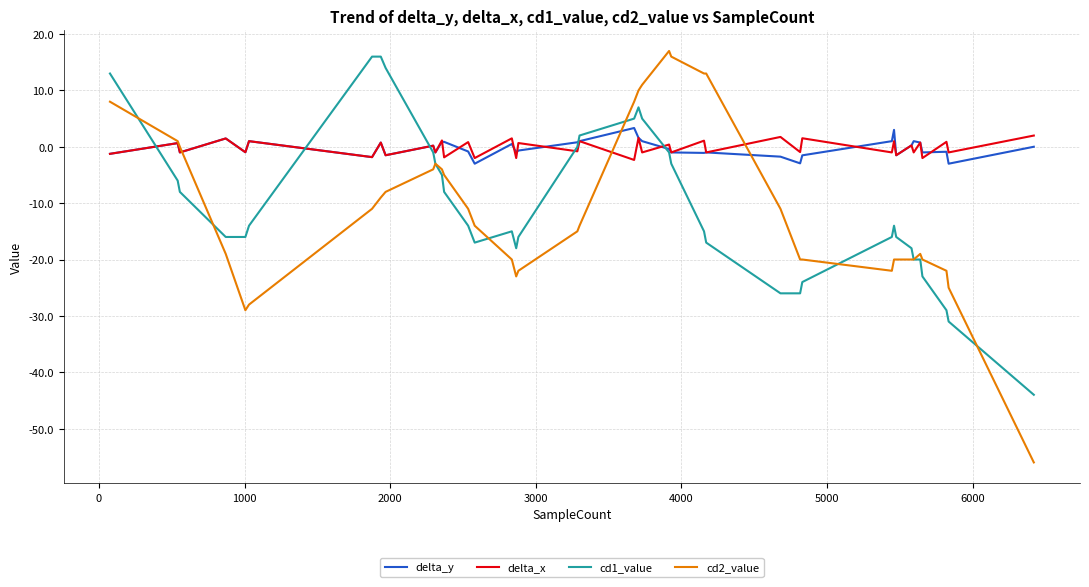

Which series has the largest range (max minus min)?

cd2_value